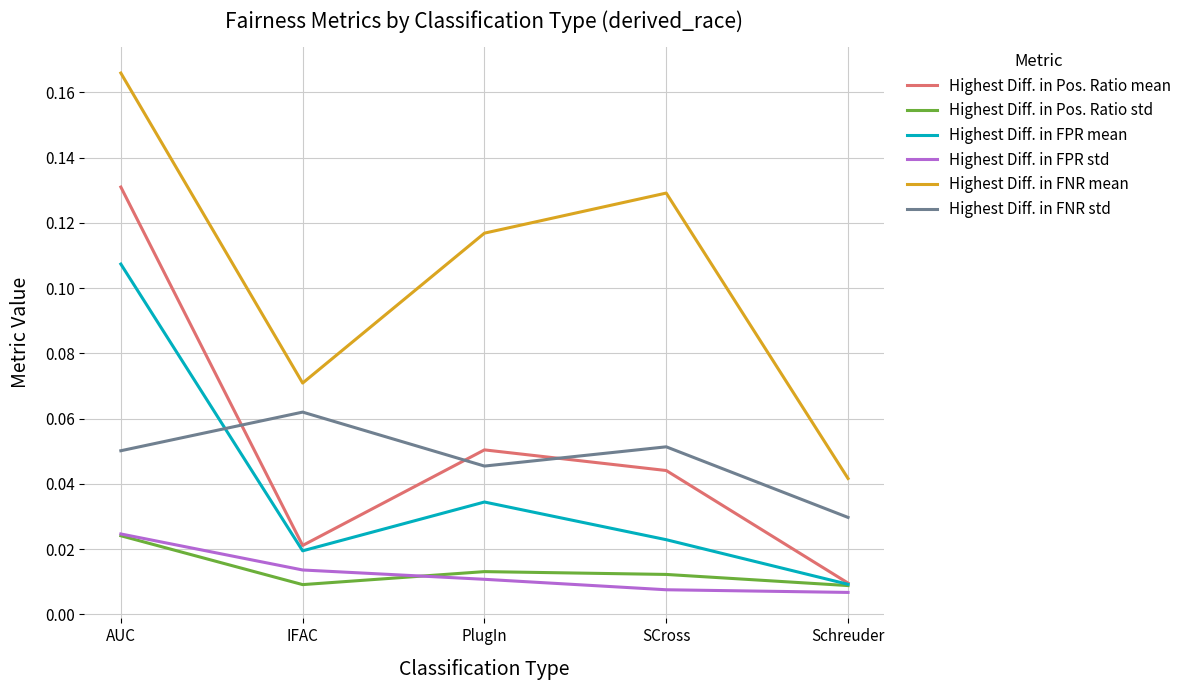

Does the chart display data point markers on the line(s)?

No